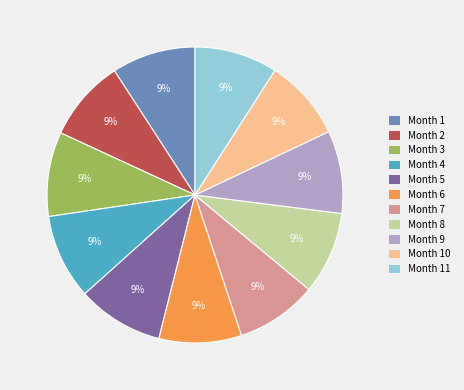

Approximately how many times larger is the value at Month 11 compared to Month 3?

1.0